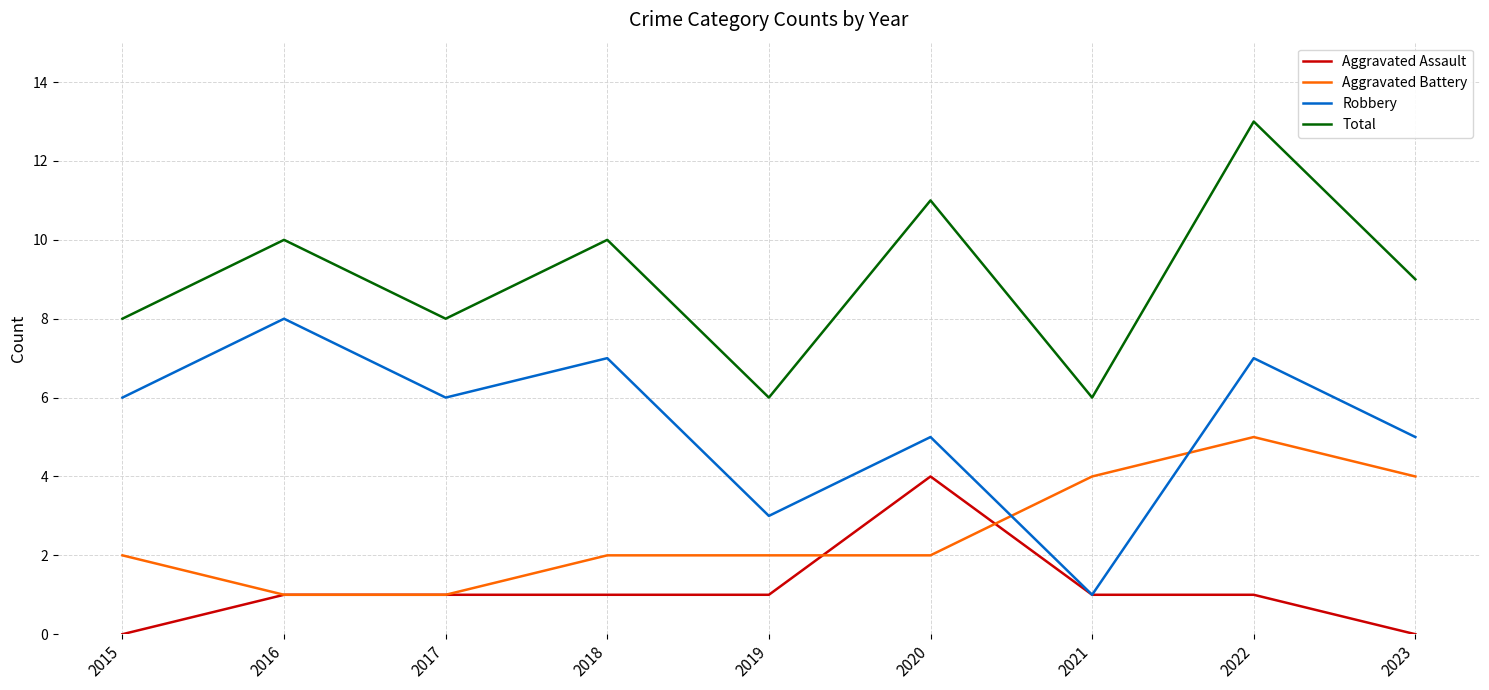

Which series changed the most between 2020 and 2021?

Total